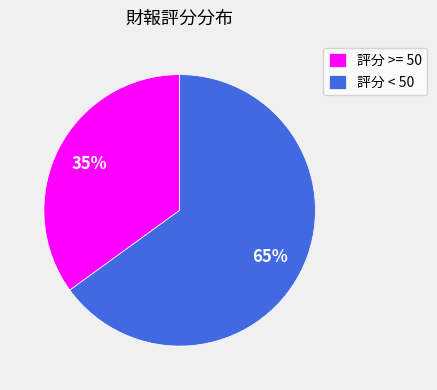

Which slice is the smallest?

評分 >= 50